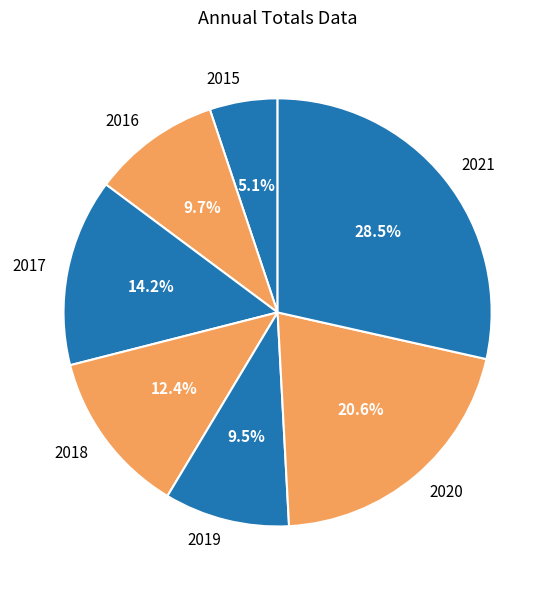

Between 2021 and 2018, which is larger?

2021